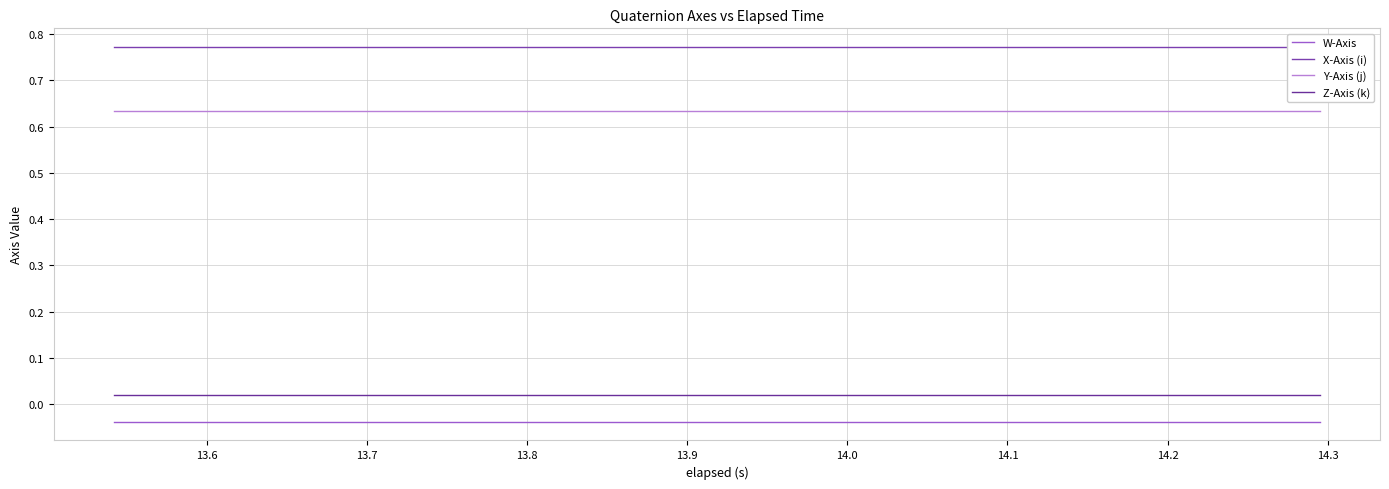

True or false: W-Axis and Y-Axis (j) intersect in this chart.

False